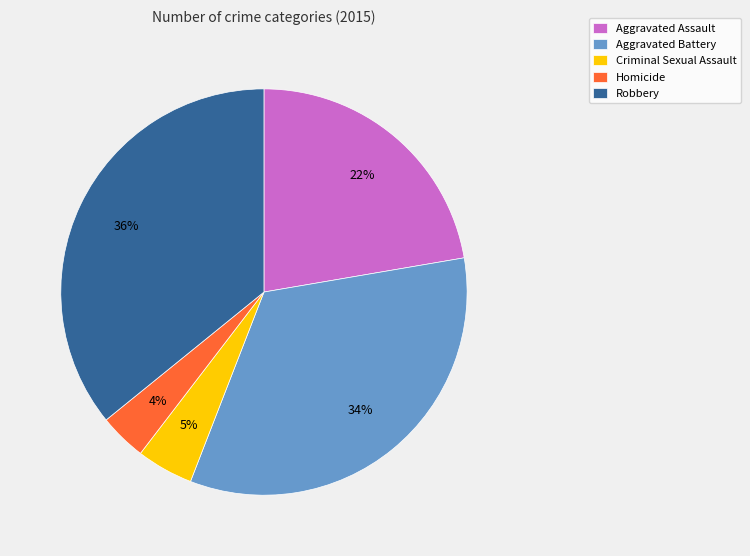

To the nearest percent, what portion does Aggravated Battery represent?

34%